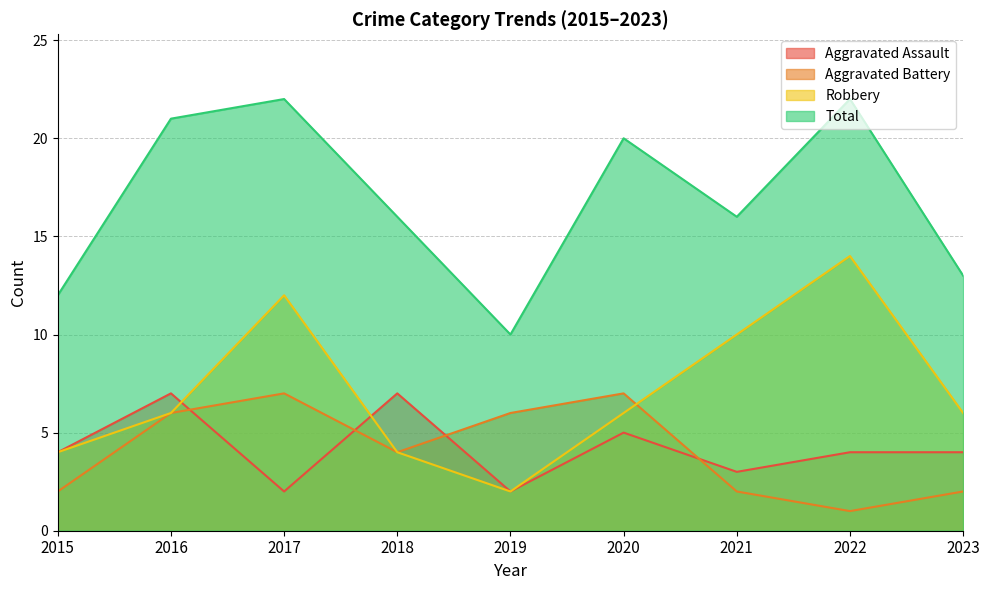

Does the chart display data point markers on the line(s)?

No